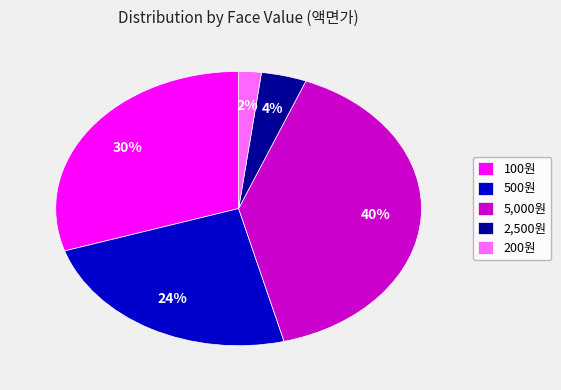

Which slice is the smallest?

200원